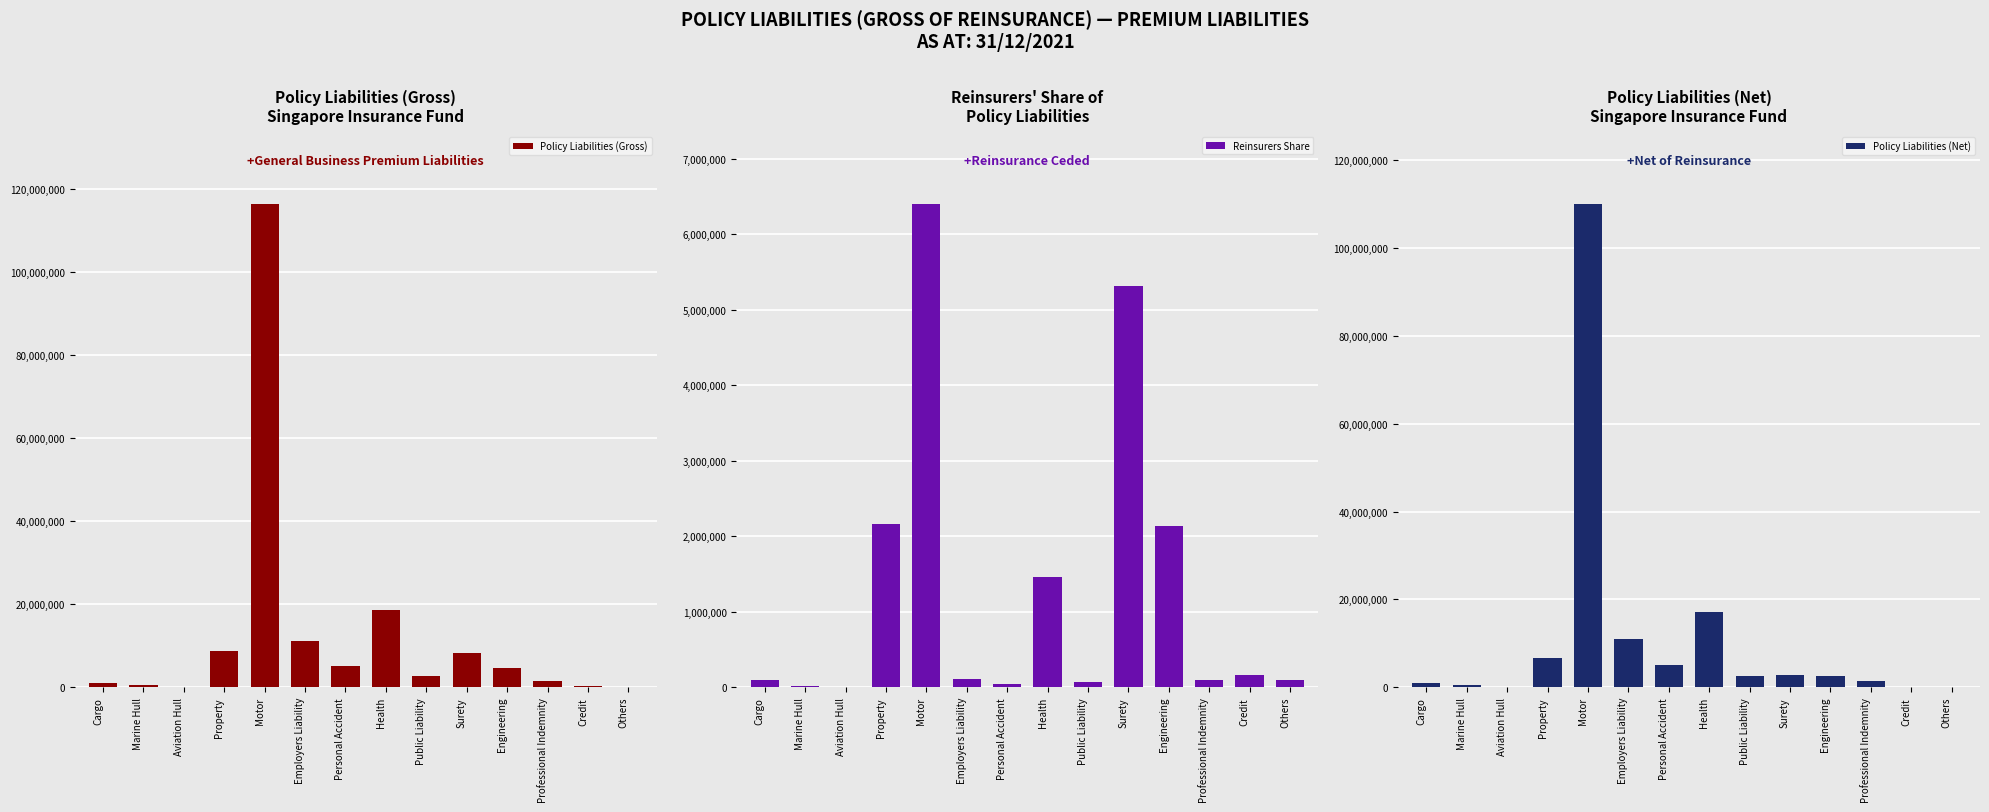

At how many categories does at least one series exceed 10034208?

3